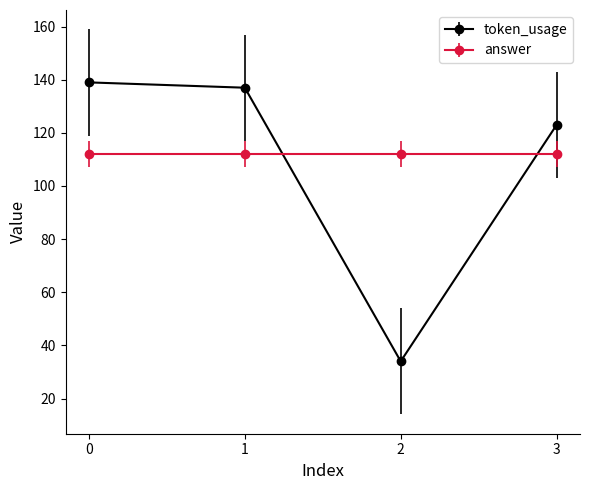

How many lines are shown in the chart?

2